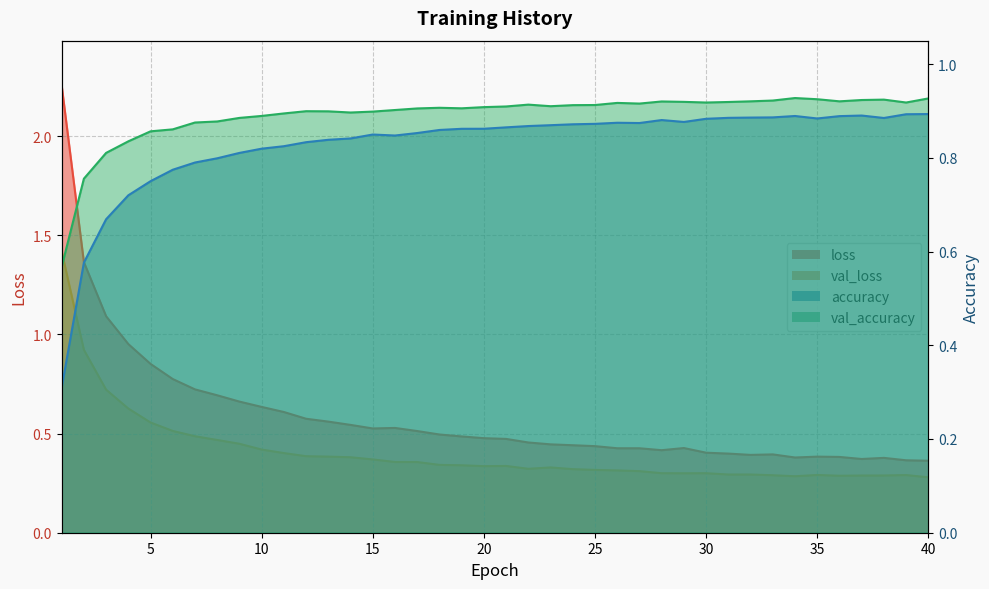

True or false: val_loss and loss cross at least once.

False